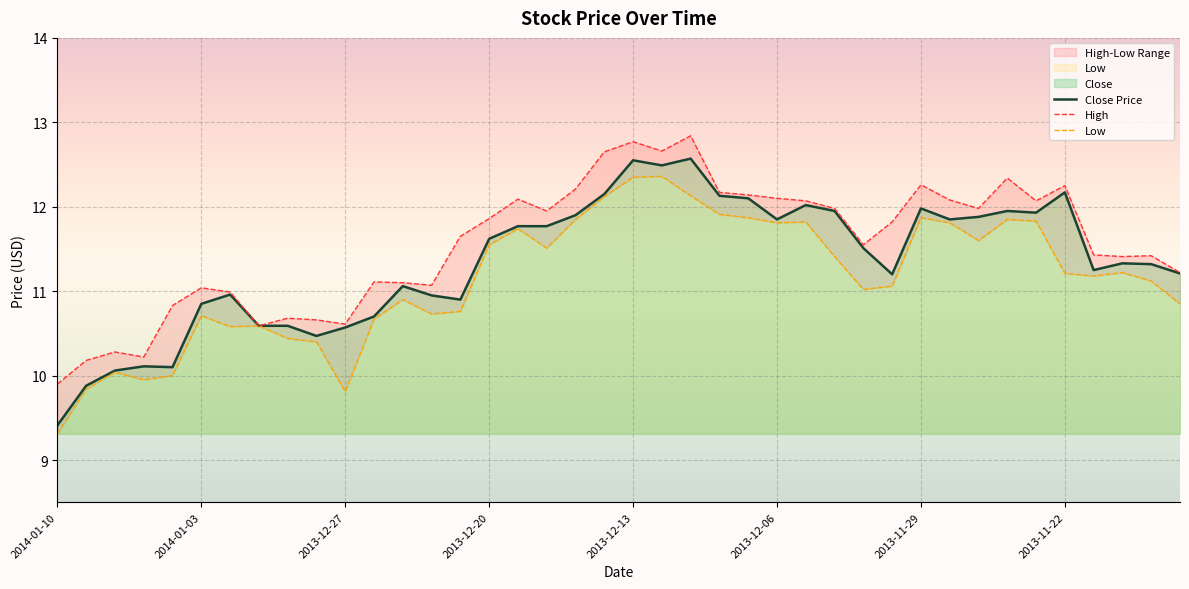

Which category has the lowest value in the Close Price series?

2014-01-10